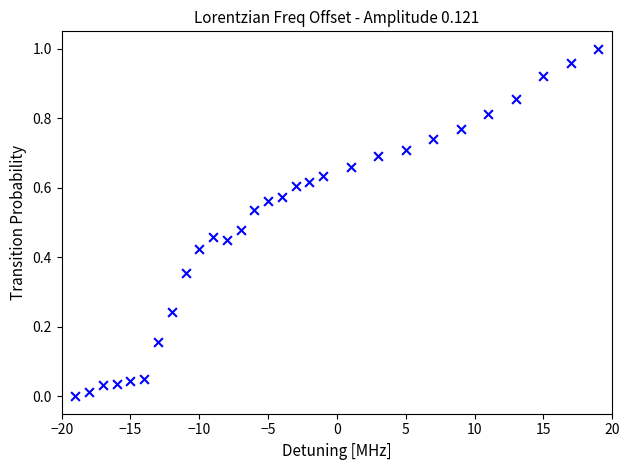

What is the range of X values (max minus min)?

38.0